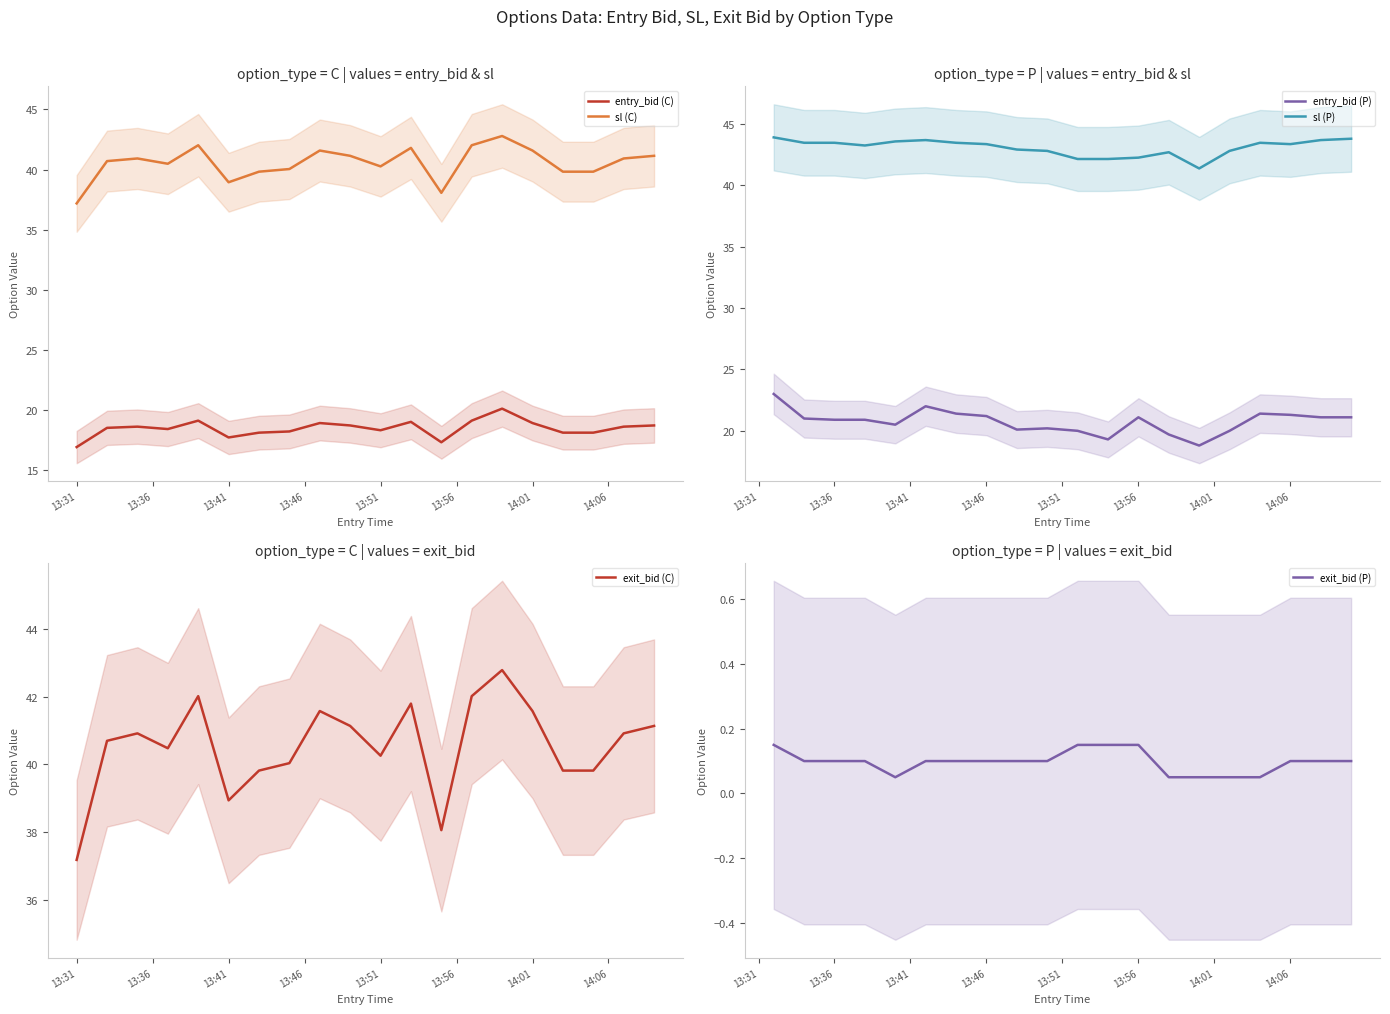

What is the sum of all exit_bid (C) values?

811.0